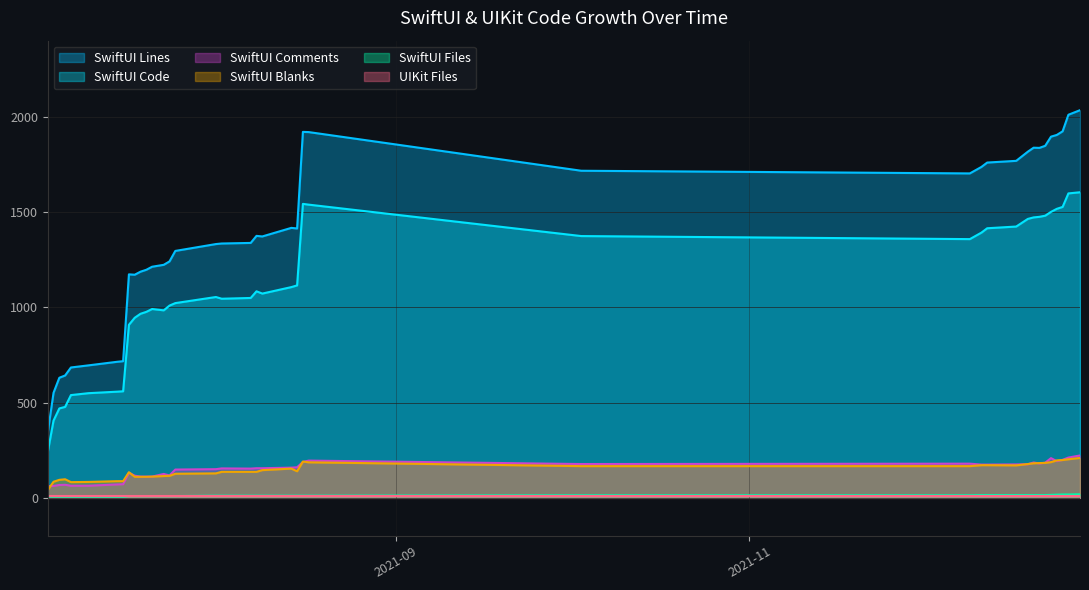

Which series has the largest total across all categories?

SwiftUI Lines